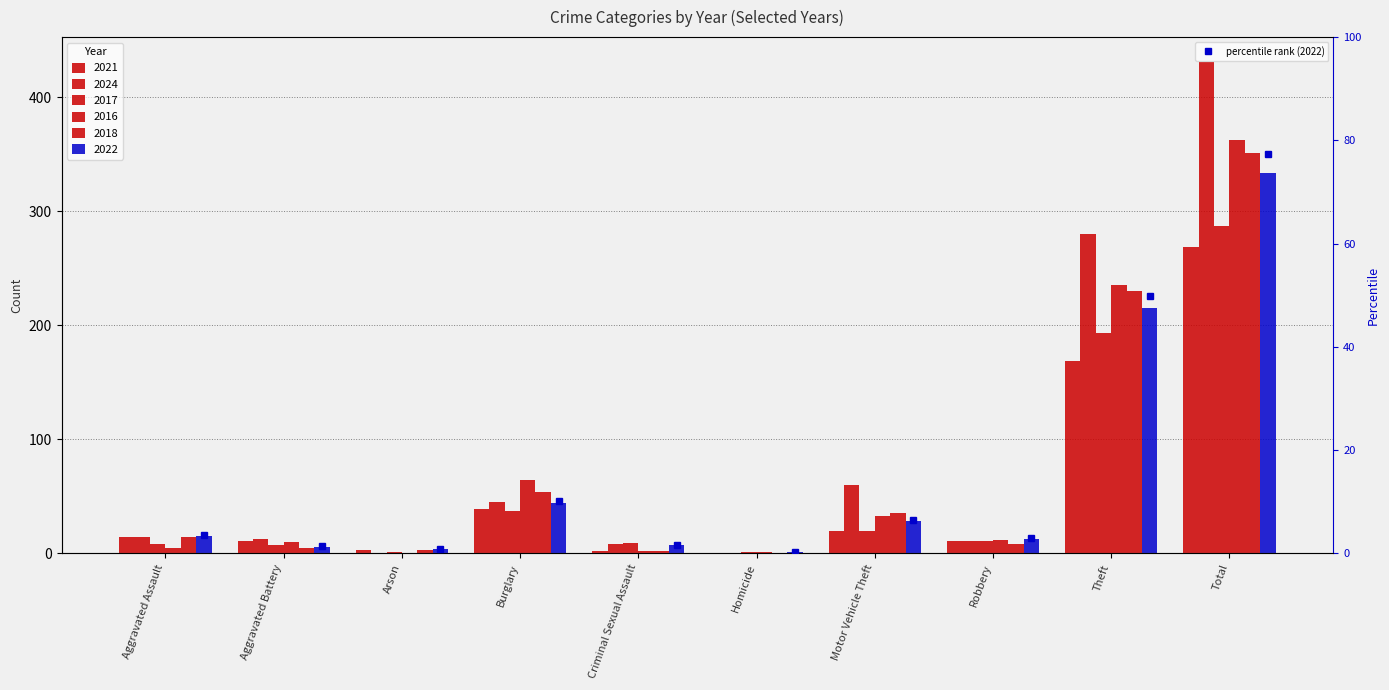

Reading left to right, extract all data points from this chart.

3.5	1.4	0.9	10.2	1.6	0.2	6.5	3.0	49.9	77.3